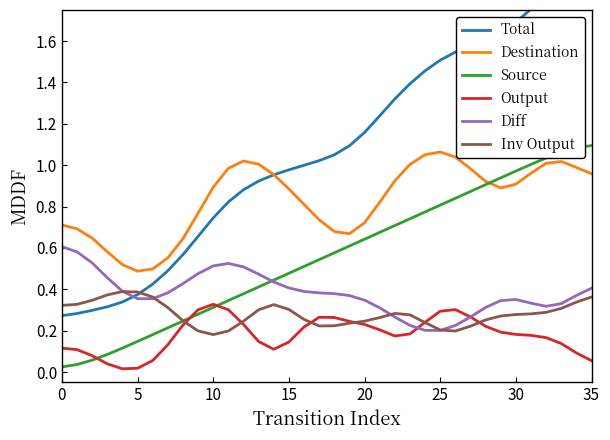

What is the minimum value for Destination?

0.5